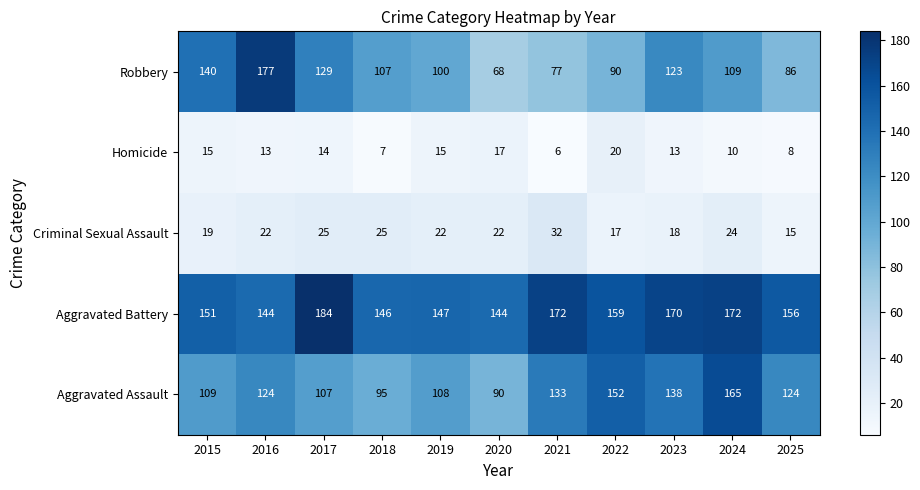

Which series has the largest total across all categories?

Aggravated Battery